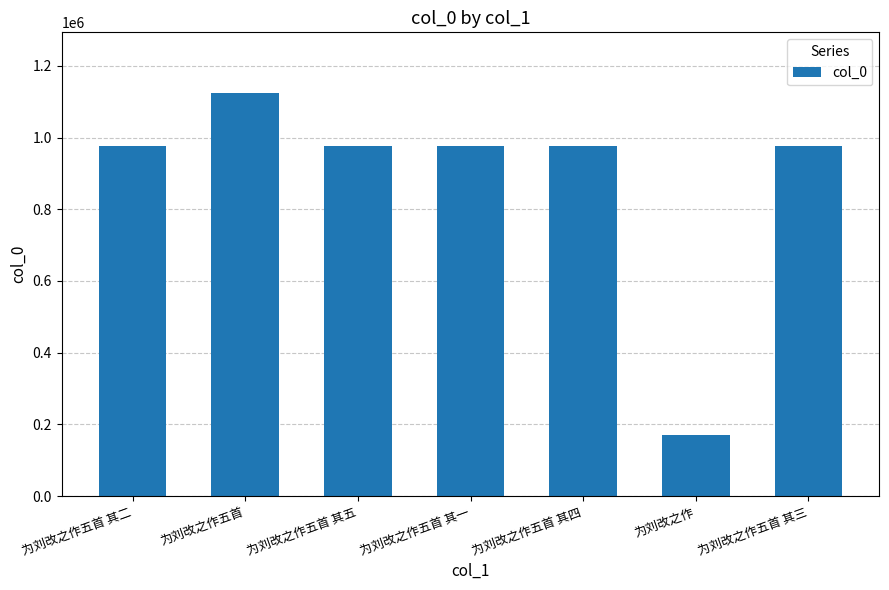

Which category has the highest value across all series?

为刘改之作五首